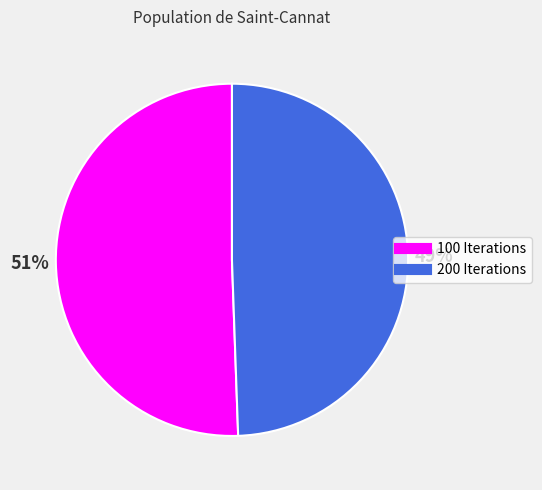

The 200 Iterations slice represents 42% of the pie. True or false?

False